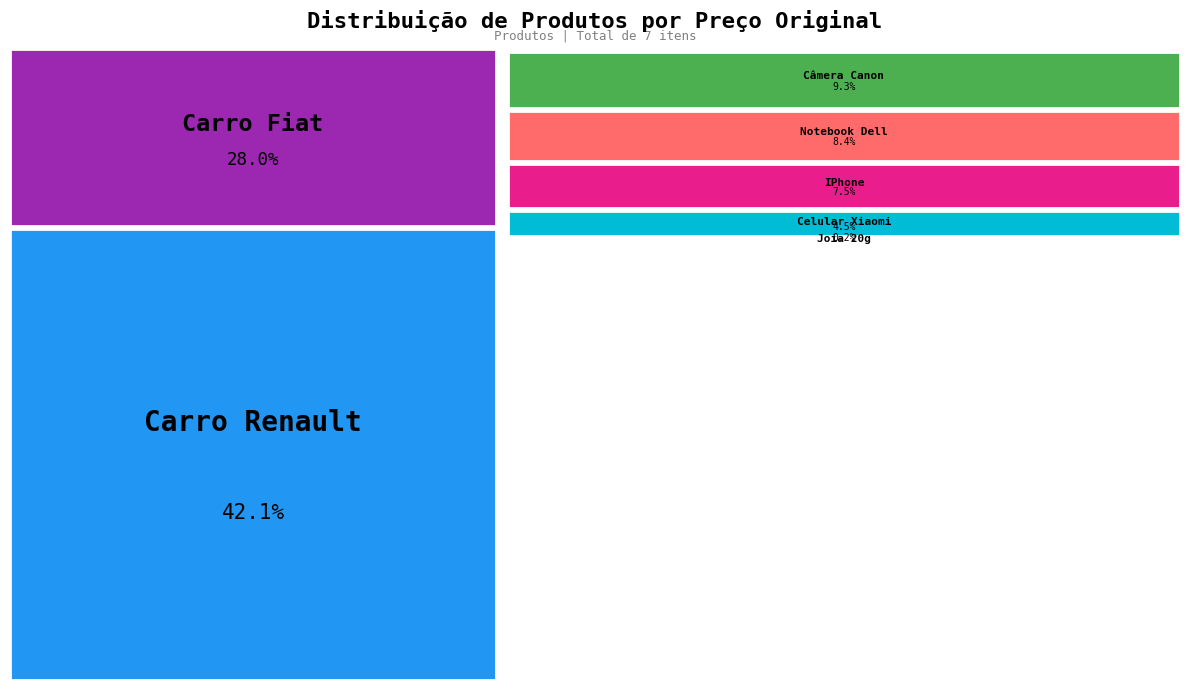

Is Carro Renault the majority of the pie?

No